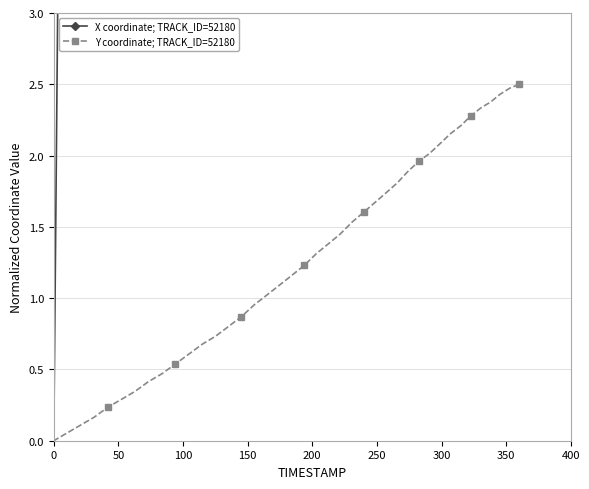

What position from the right is 50?

39